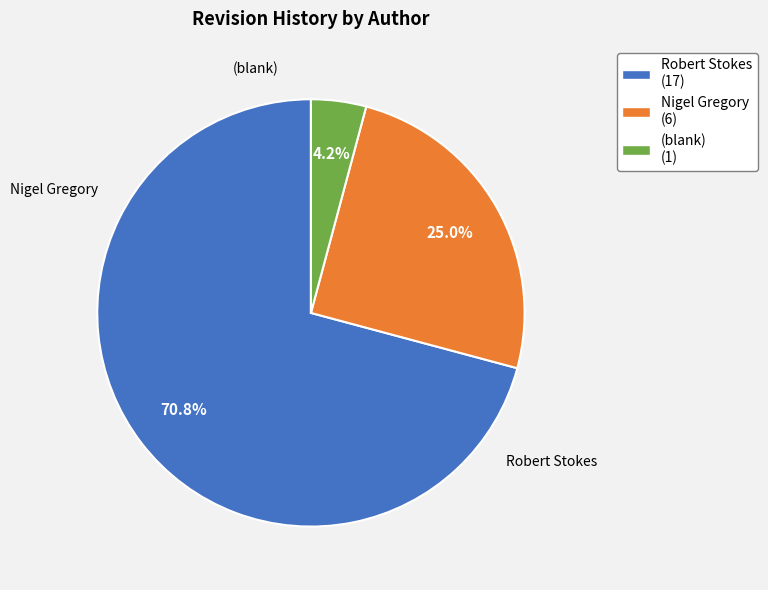

Does any single category account for the majority?

Yes